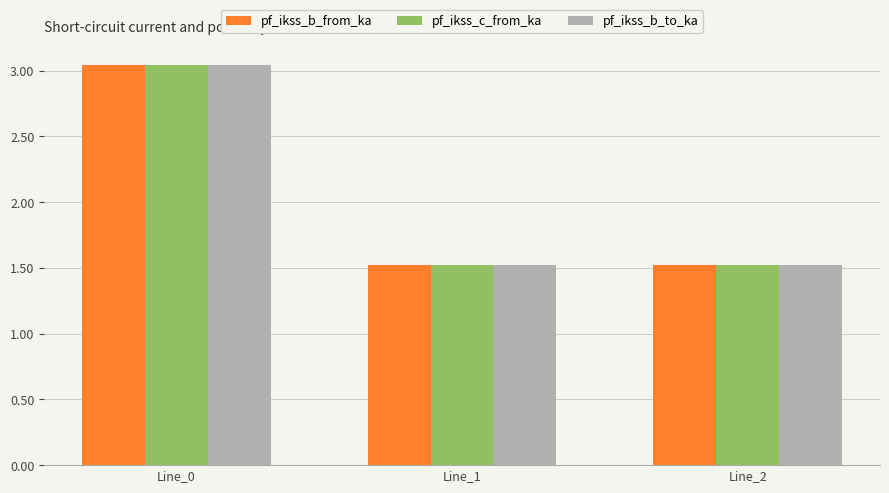

What is the average value of the pf_ikss_b_to_ka series?

2.0